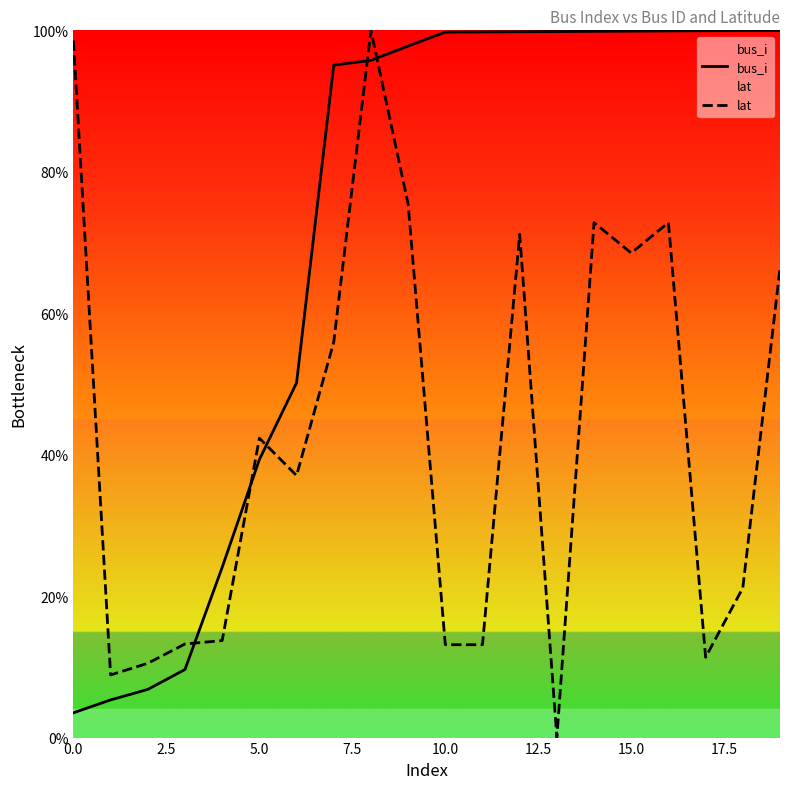

How many data points does each series have?

20